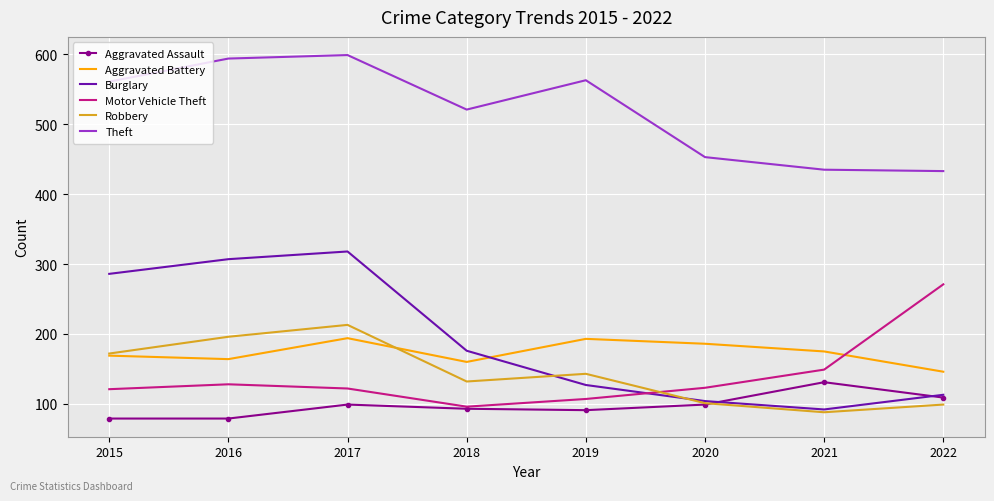

How many interior local peaks does the Robbery series have?

2